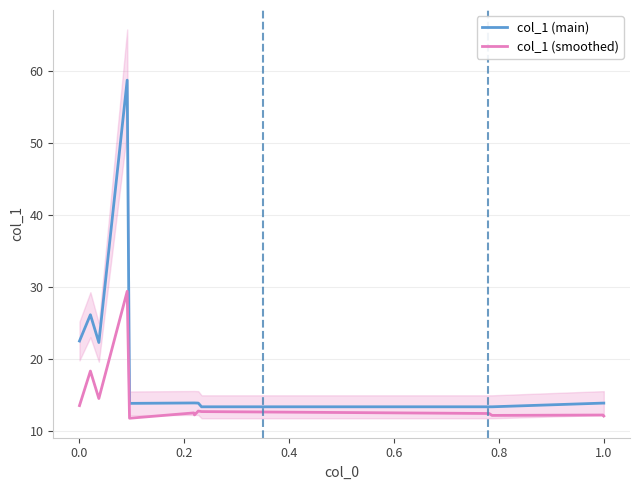

True or false: col_1 (main) and col_1 (smoothed) intersect in this chart.

False